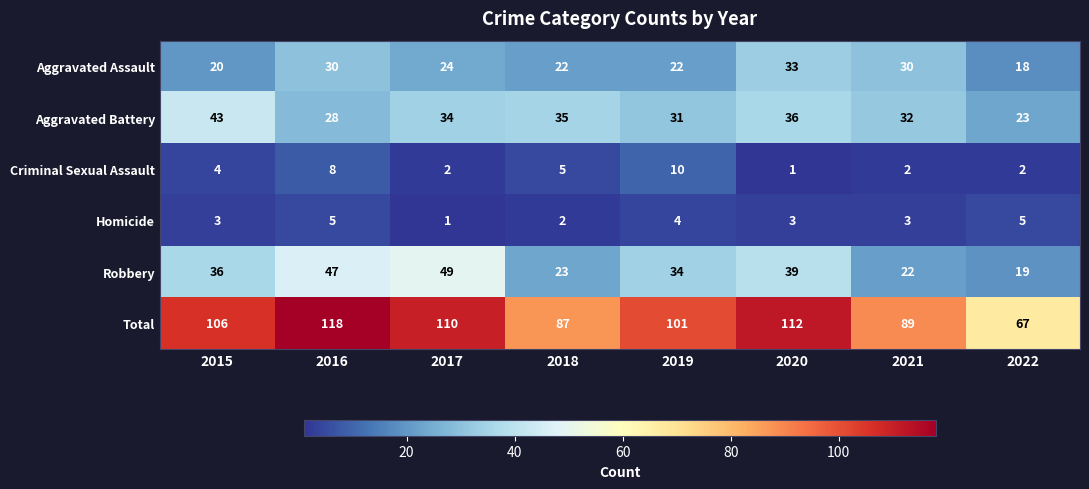

What is the sum of the Aggravated Assault values at 2015 and 2021?

50